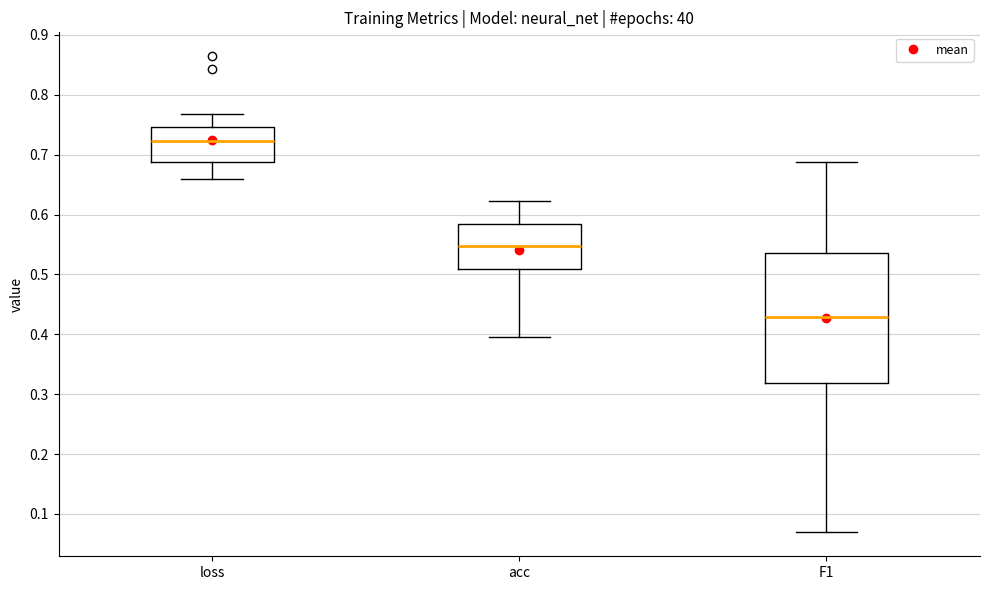

Where is the lower edge of the box for loss on the y-axis? The values are not printed on the chart, so give them approximately, as read against the axis.

0.69